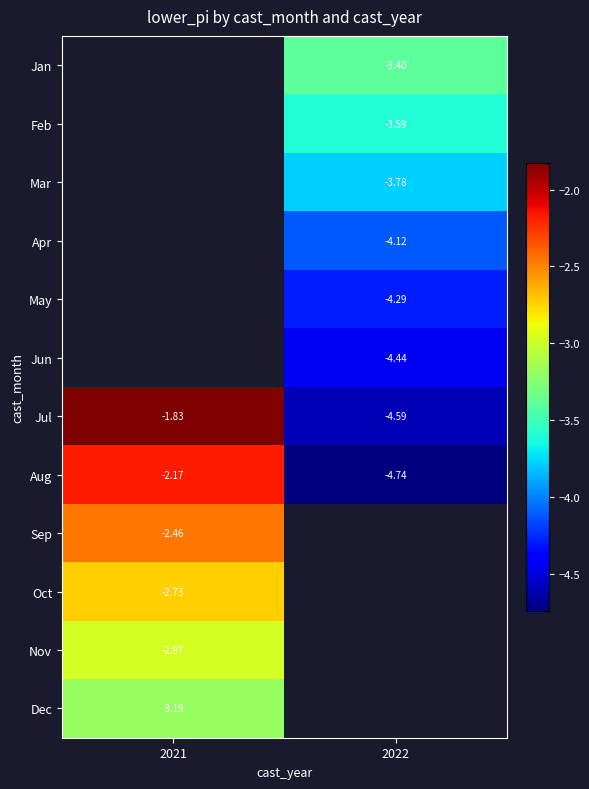

At which category does the chart reach its peak across all series?

2021